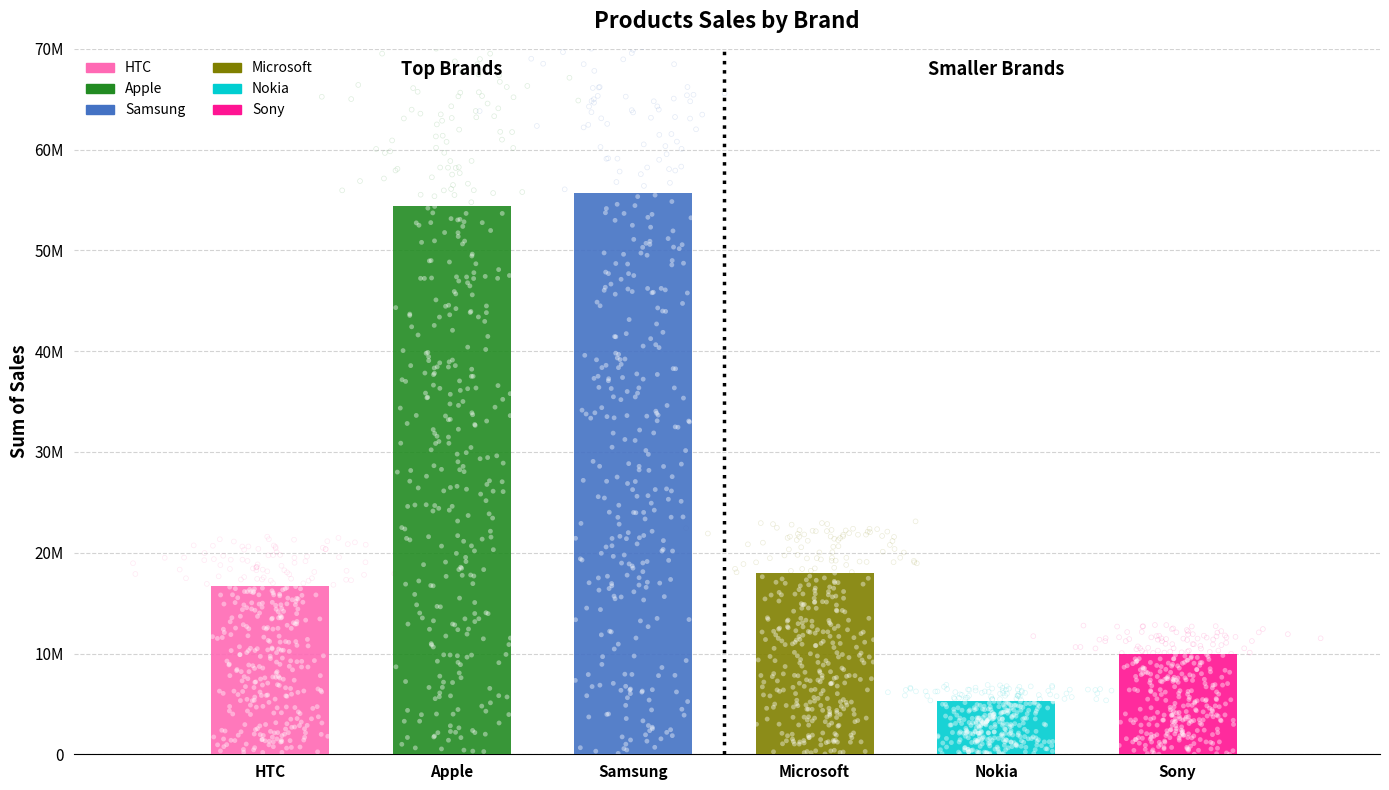

What is the change in value from HTC to Microsoft?

+1382220